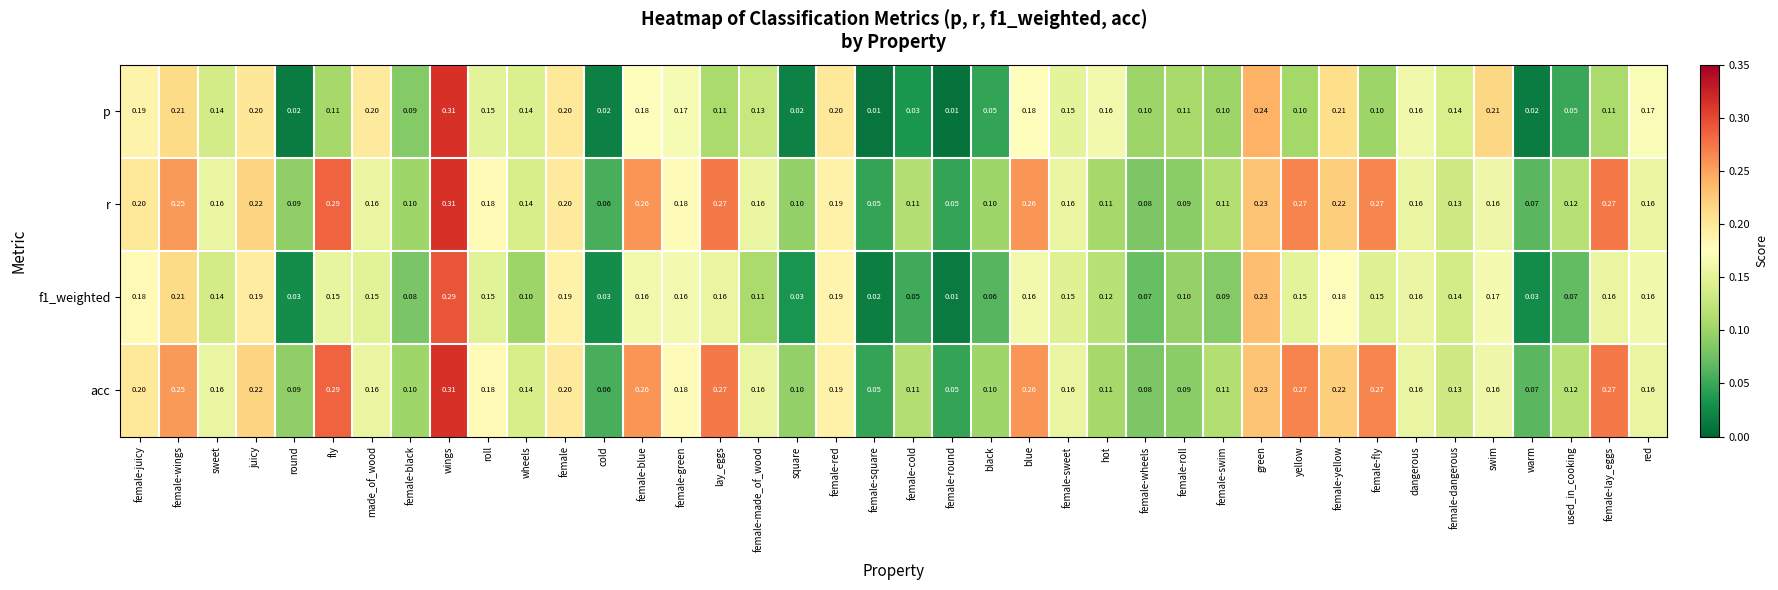

At which category is the sum across all series the highest?

wings